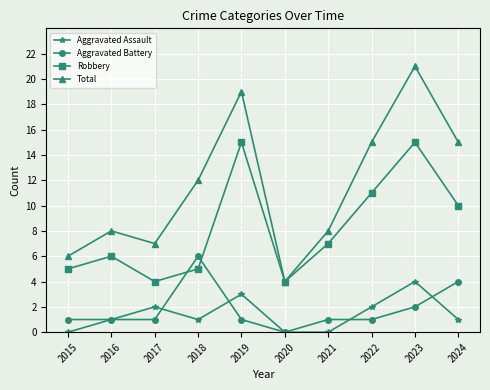

Between 2015 and 2020, which series saw the biggest shift?

Total